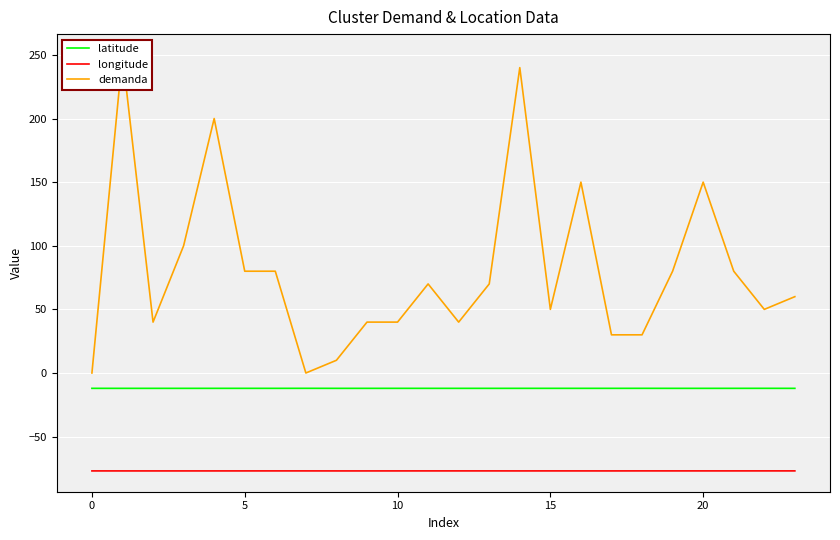

Rank the series by their maximum value, from lowest to highest.

longitude, latitude, demanda